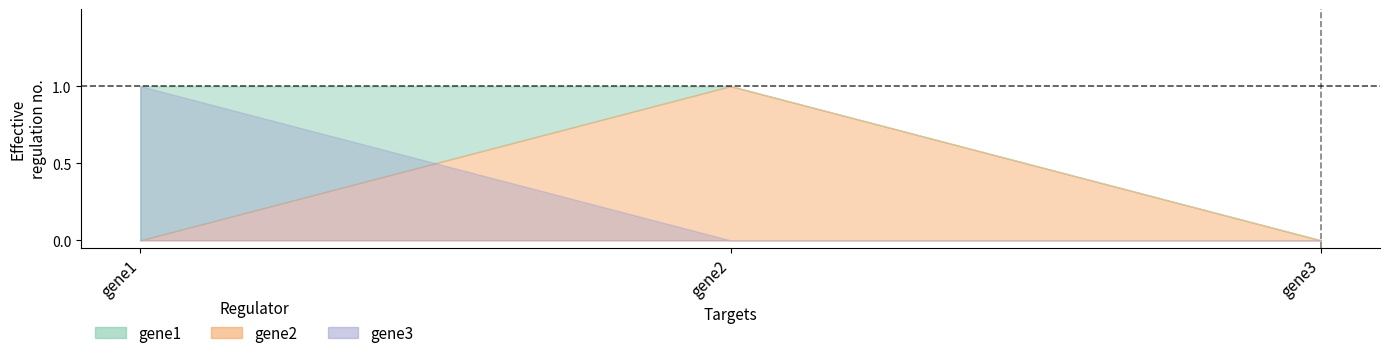

At which label does gene3 reach its minimum?

gene2